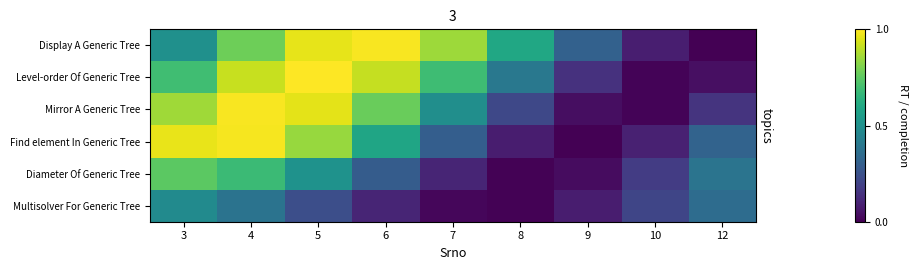

Rank the series at 9 from lowest to highest value.

Find element In Generic Tree, Diameter Of Generic Tree, Mirror A Generic Tree, Multisolver For Generic Tree, Level-order Of Generic Tree, Display A Generic Tree